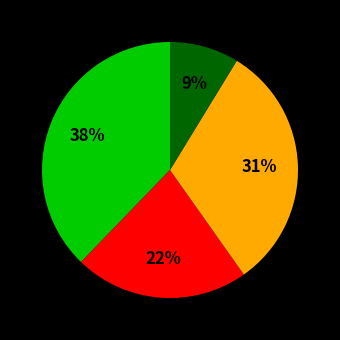

How many slices are in this pie chart?

4